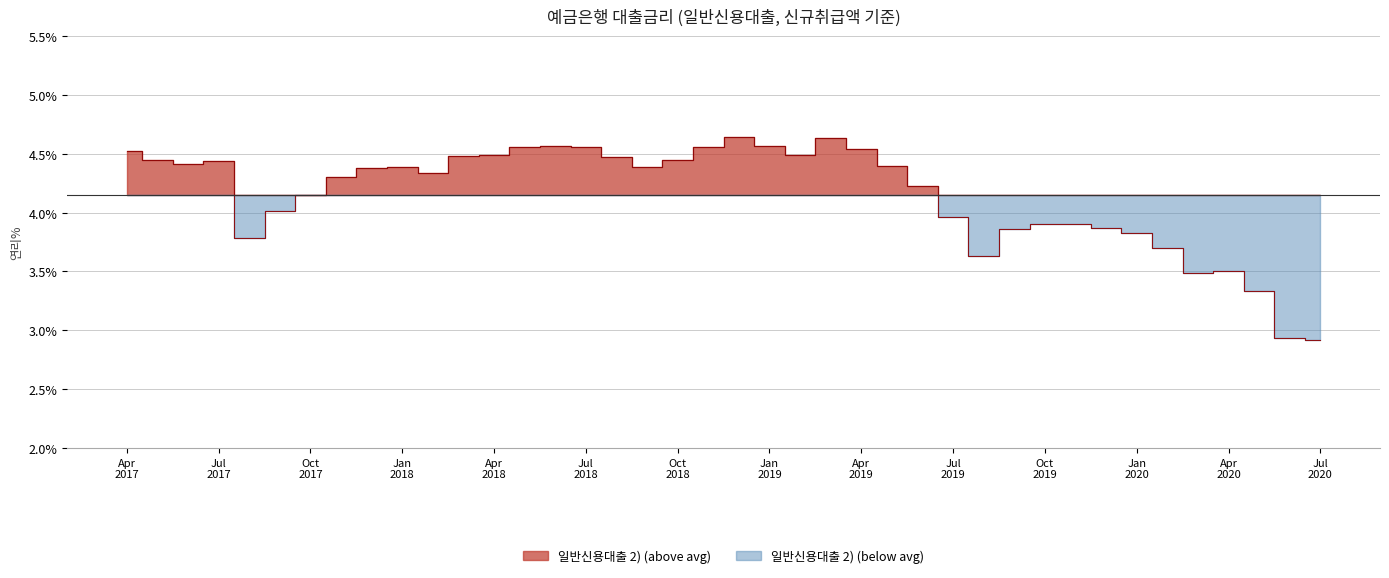

What is the difference between the maximum and second lowest values?

1.7